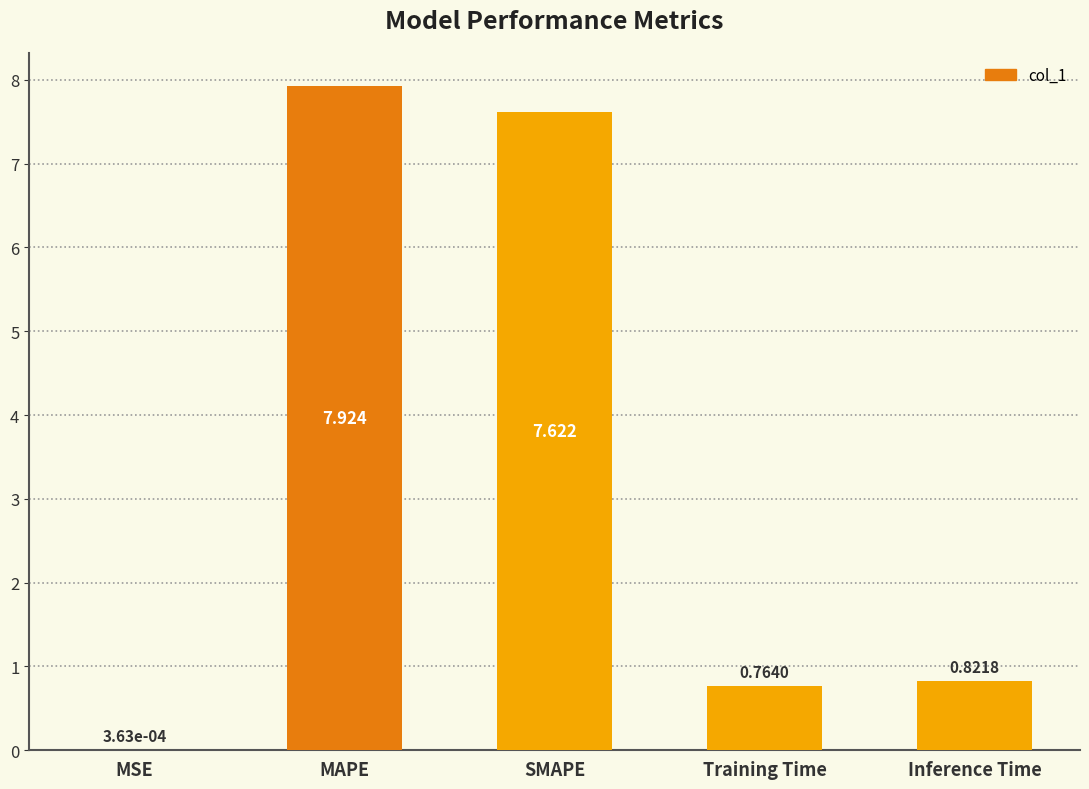

Which has a higher value, Inference Time or SMAPE?

SMAPE